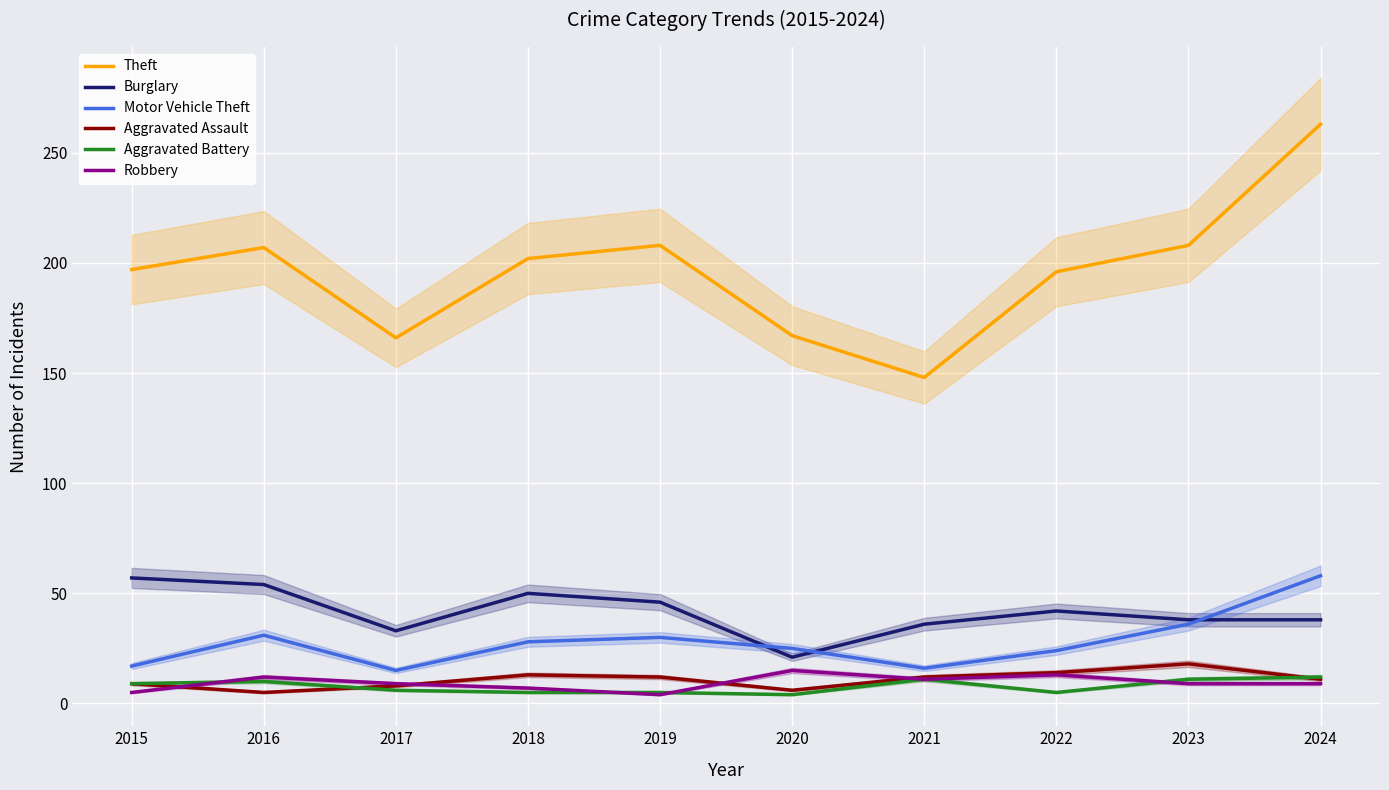

What is the spread (max minus min) of values at 2023?

199